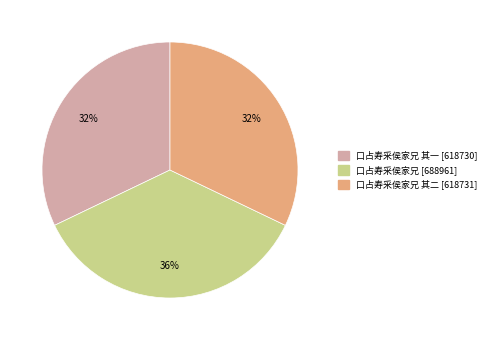

How many slices are in this pie chart?

3